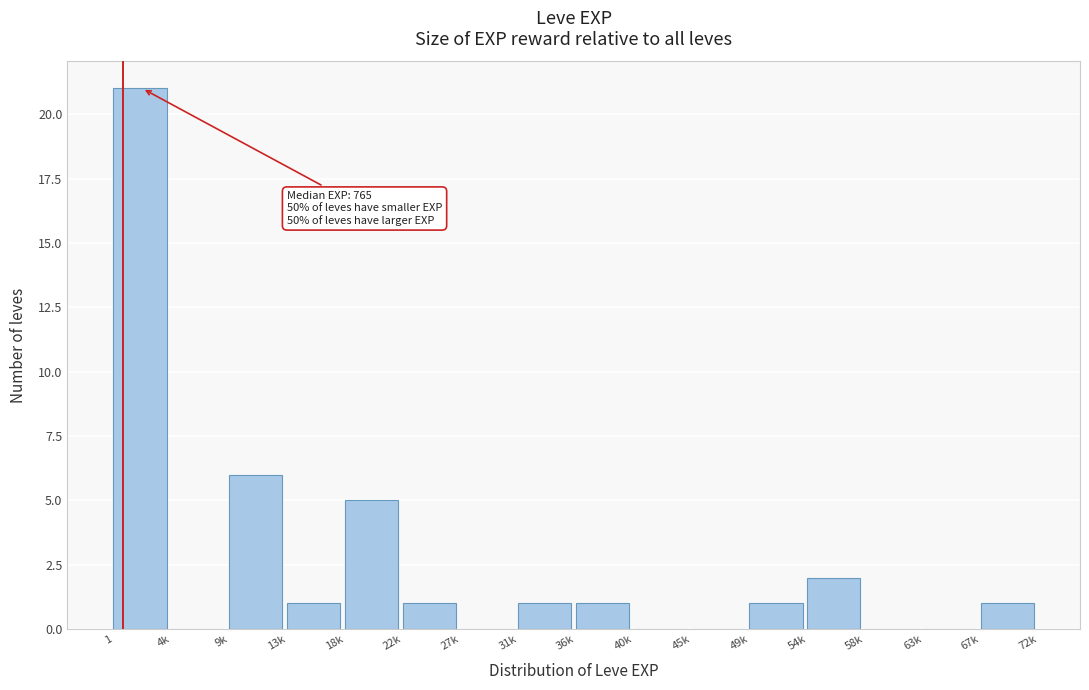

Reading left to right, extract all data points from this chart.

1=21	4k=0	9k=6	13k=1	18k=5	22k=1	27k=0	31k=1	36k=1	40k=0	45k=0	49k=1	54k=2	58k=0	63k=0	67k=1